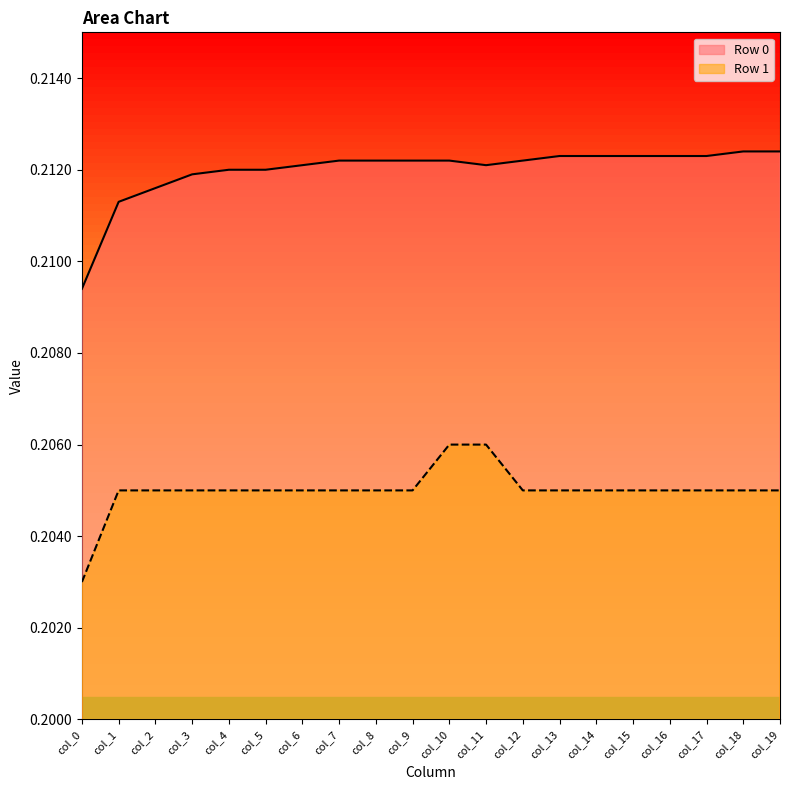

True or false: Row 0 and Row 1 cross at least once.

False